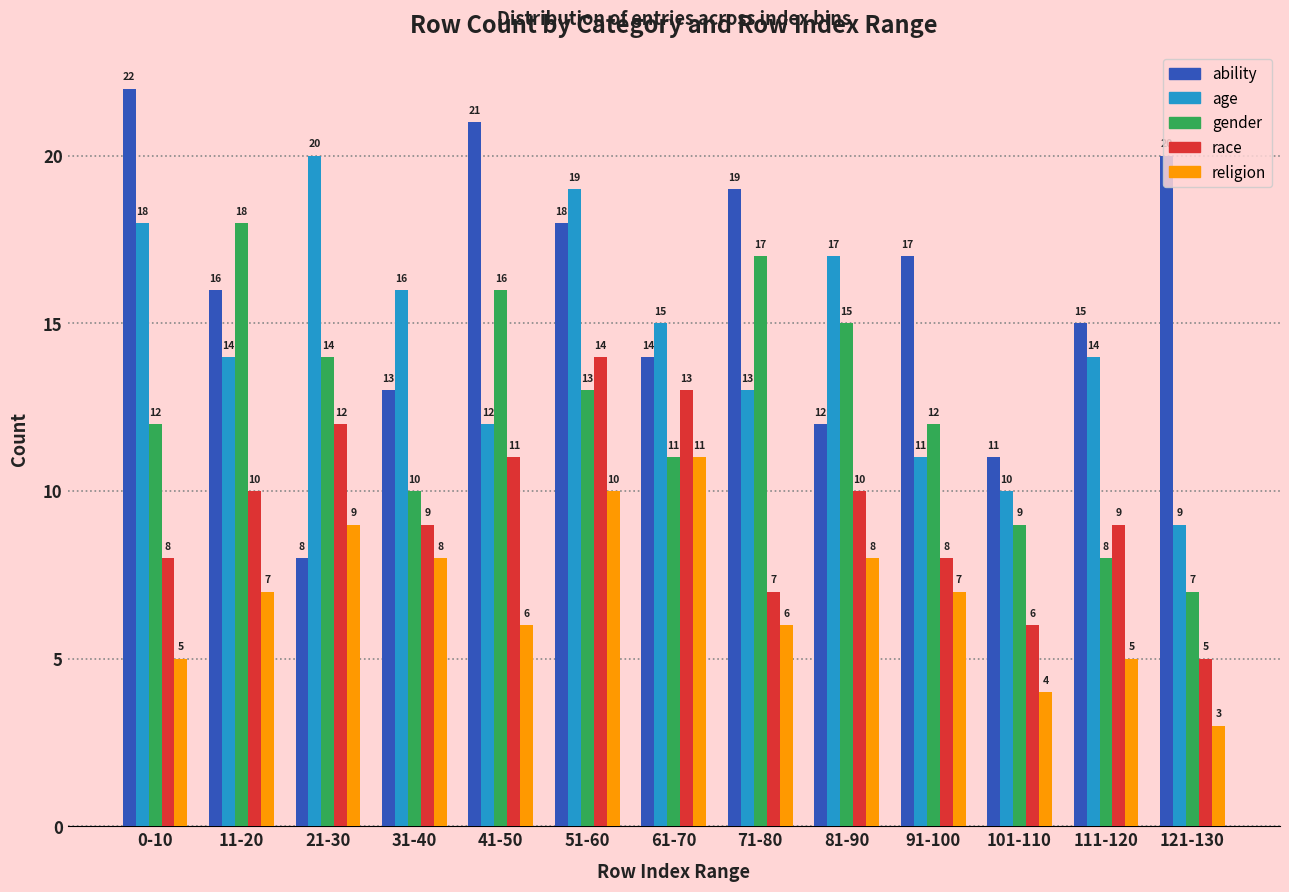

At how many categories does at least one series exceed 4?

13